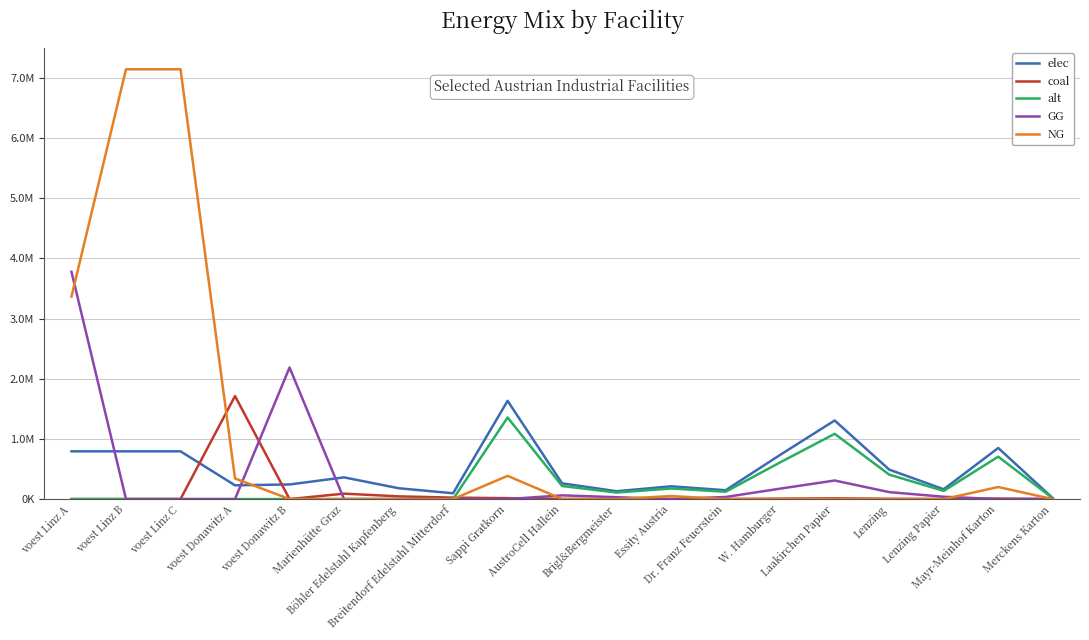

What is the maximum value for elec?

1633110.9